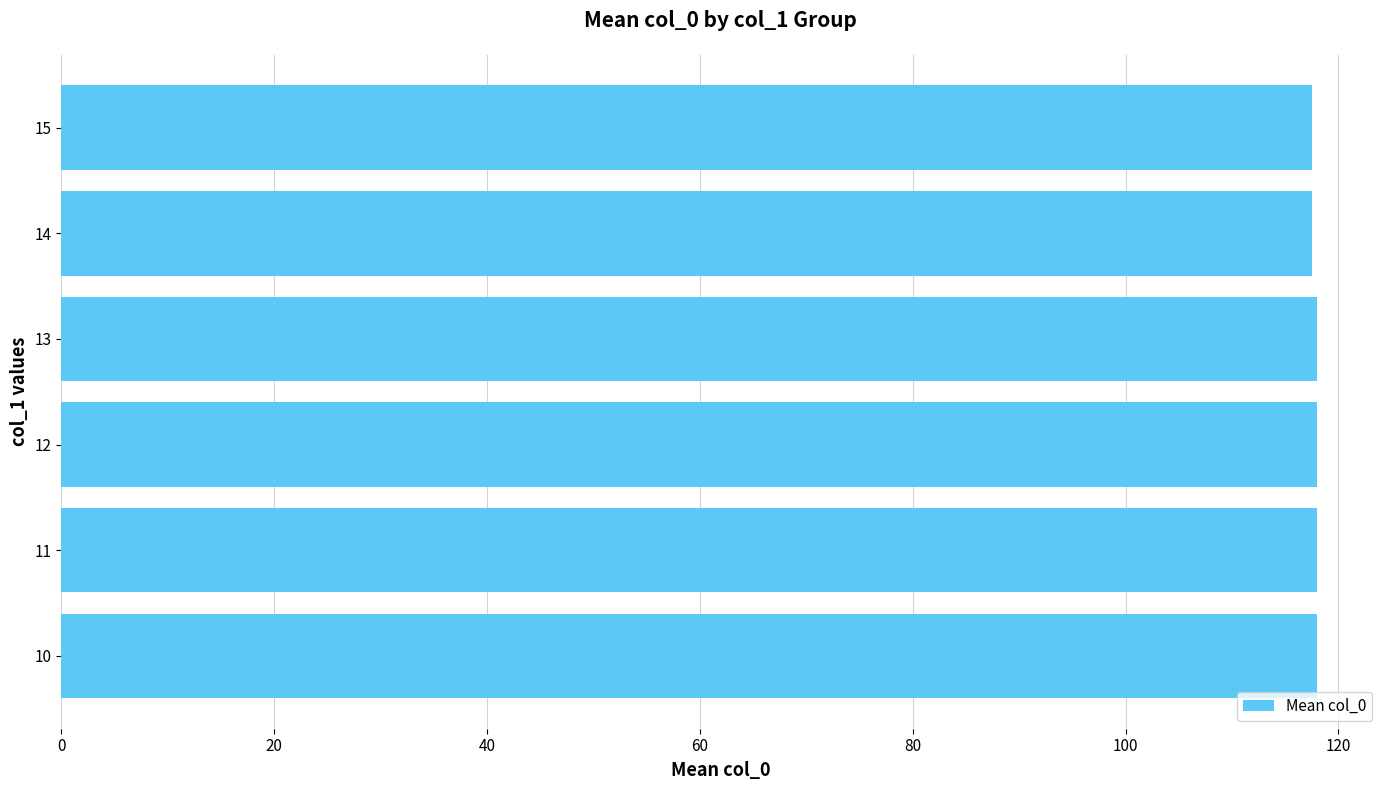

What is the smallest value displayed?

117.5